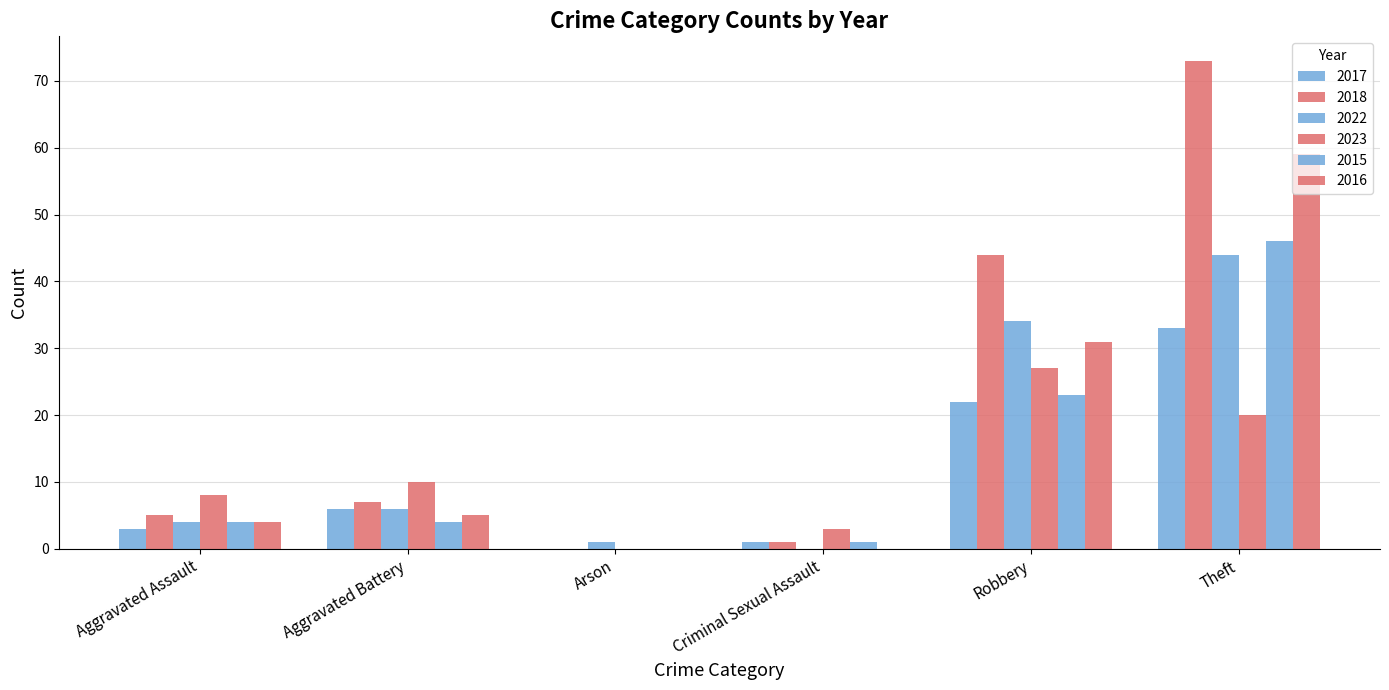

Is it true that 2022 equals 5 at Aggravated Assault?

False